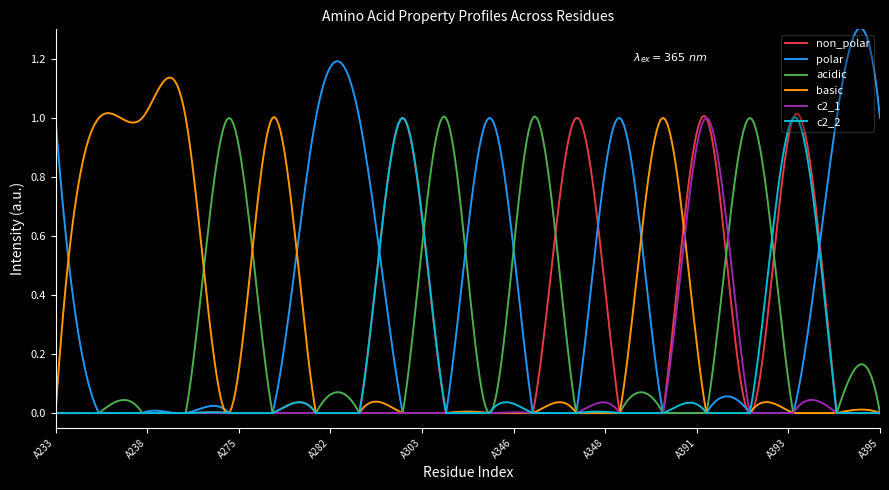

Which series has the largest total across all categories?

polar